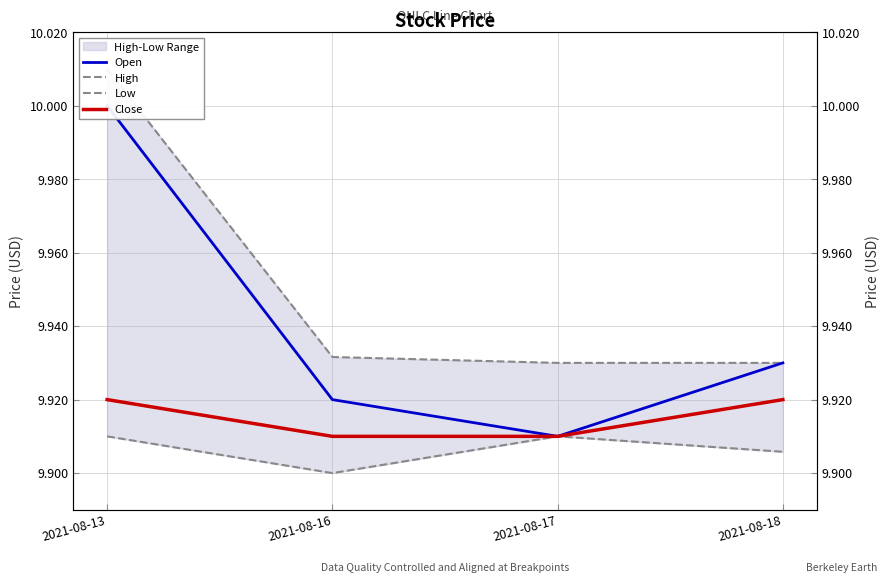

Reading left to right, transcribe all the data shown in this chart.

Open: 10.0	9.9	9.9	9.9
High: 10.0	9.9	9.9	9.9
Low: 9.9	9.9	9.9	9.9
Close: 9.9	9.9	9.9	9.9